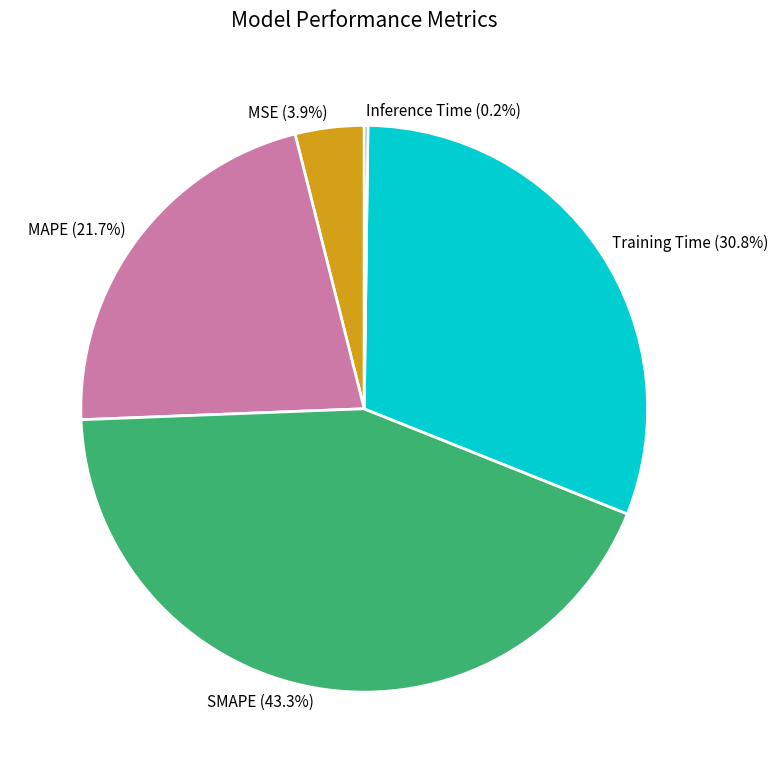

Between SMAPE (43.3%) and MAPE (21.7%), which is larger?

SMAPE (43.3%)